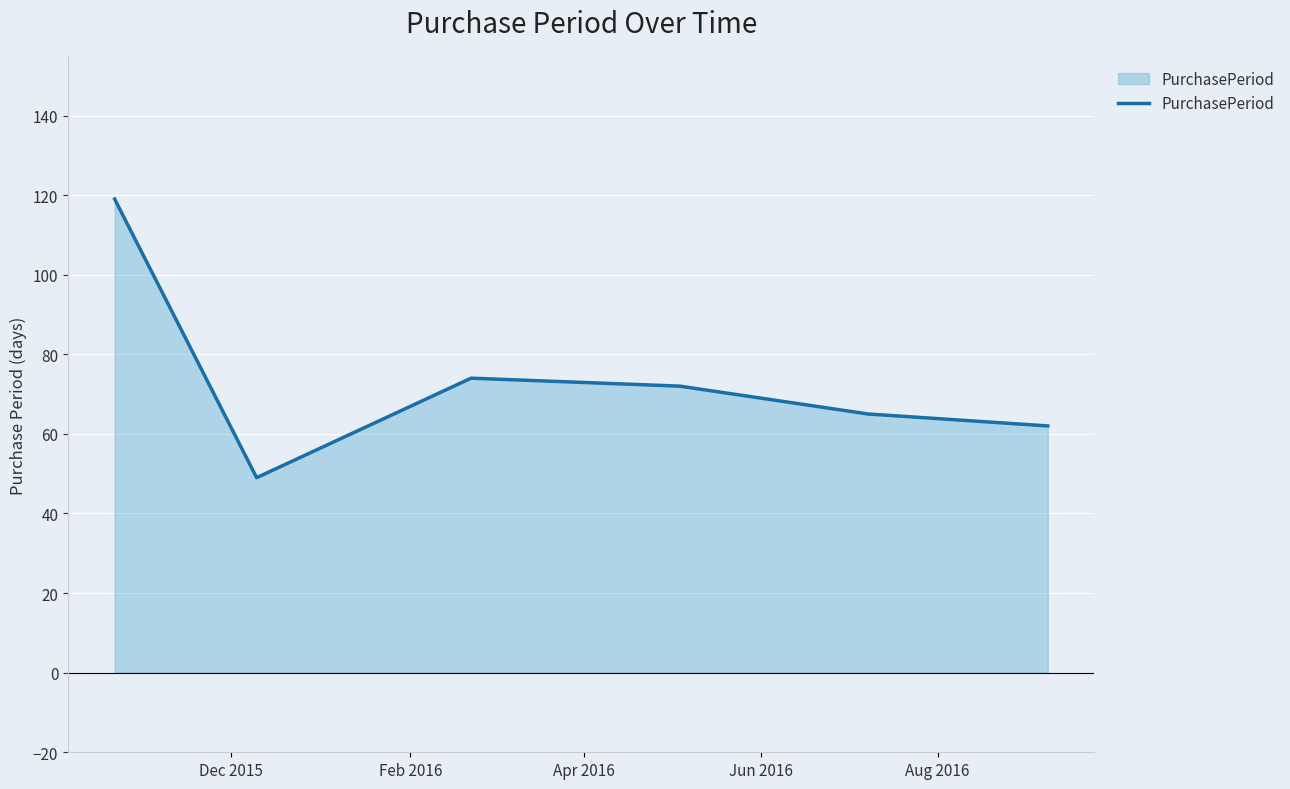

How many distinct data groups are displayed?

1